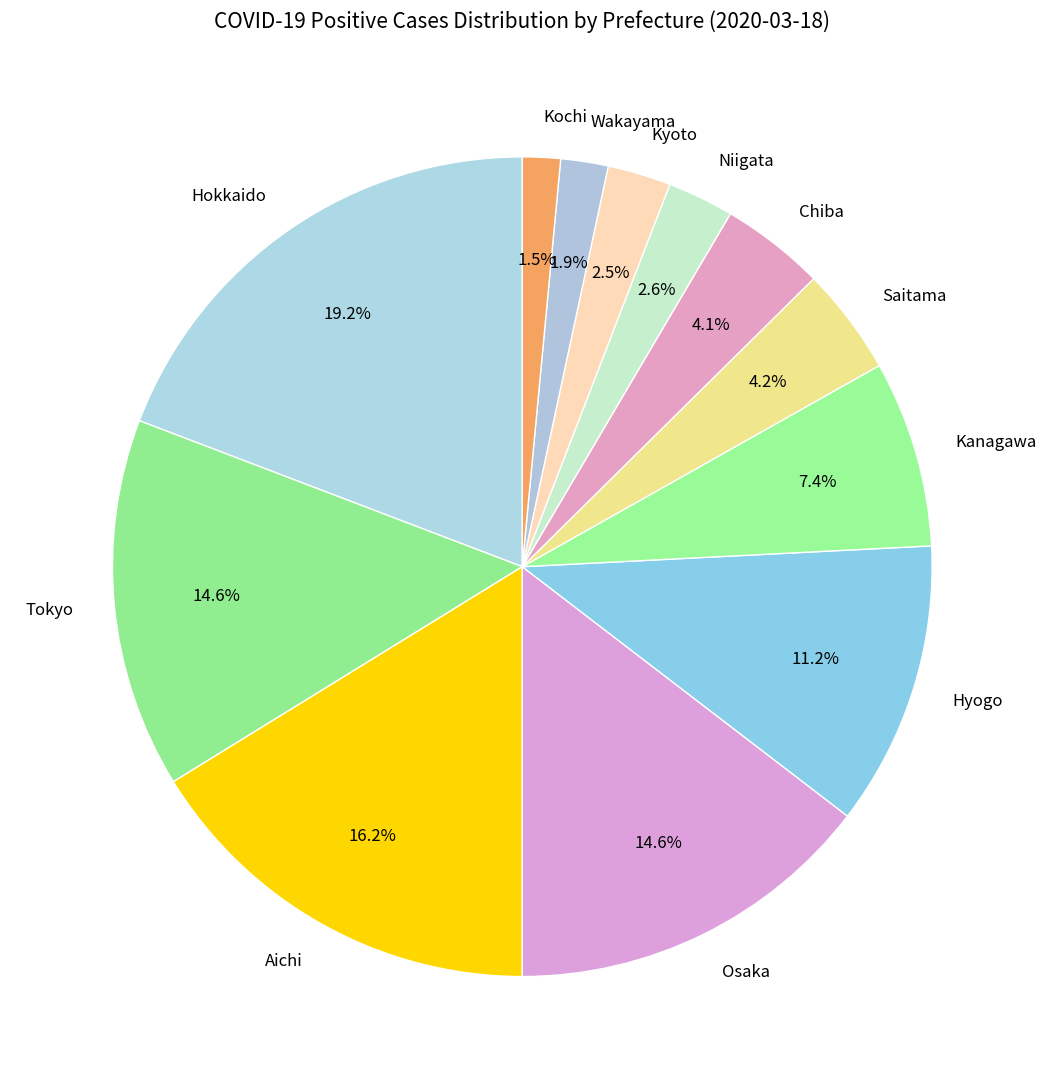

Which has a higher value, Aichi or Tokyo?

Aichi